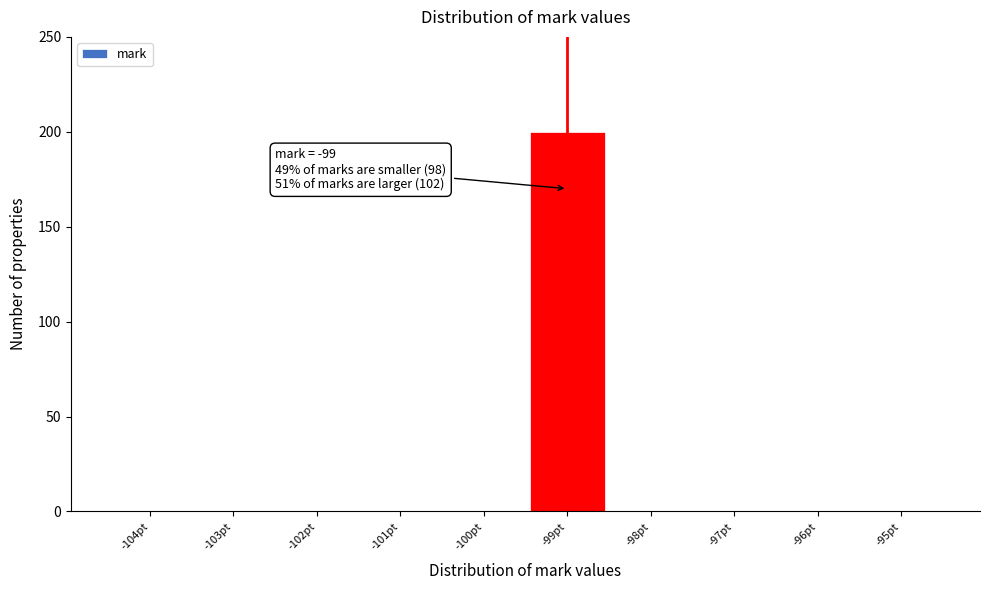

Which range on the x-axis has the tallest bar?

-99.5 to -98.5